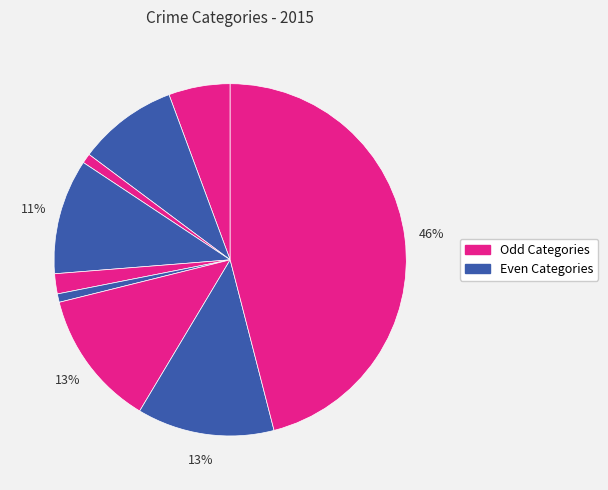

Does any single category account for the majority?

No